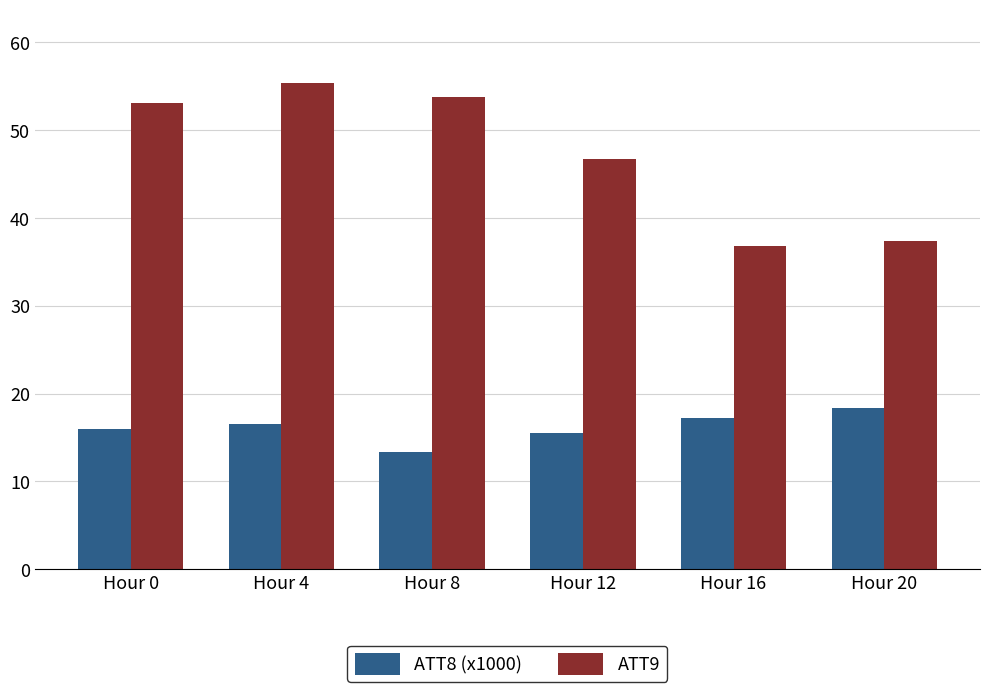

What is the greatest value displayed?

55.4